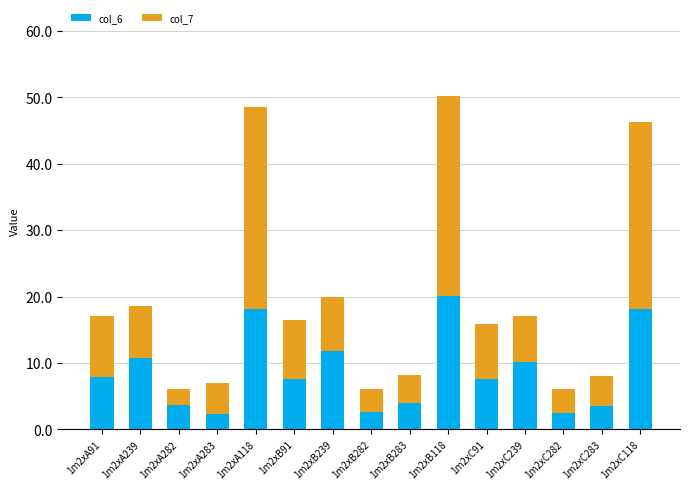

What is the average value of the col_6 series?

8.7